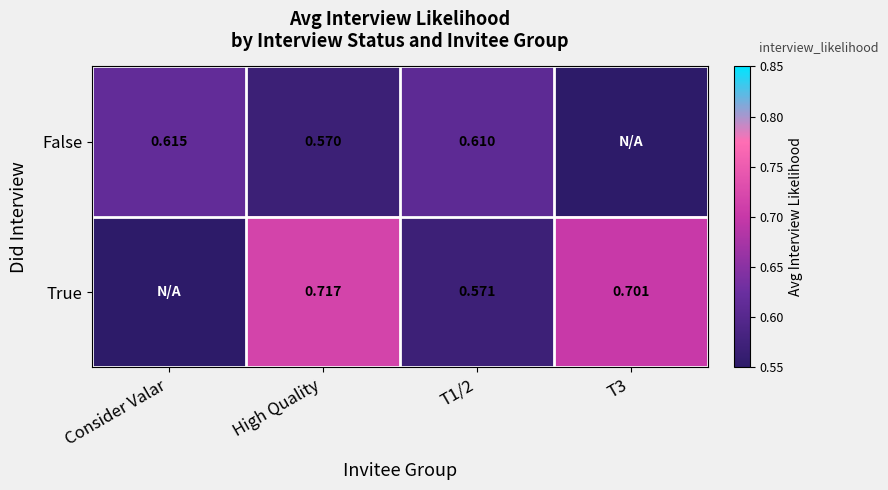

True or false: False has a value of 0.2 at Consider Valar.

False